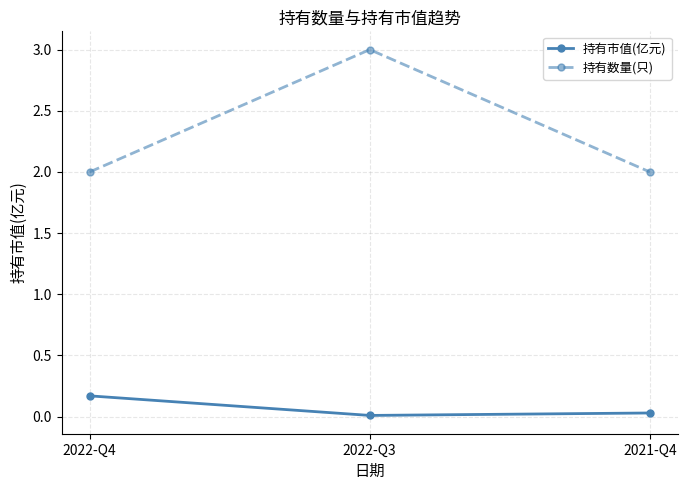

What is the label of the 1st point from the left?

2022-Q4